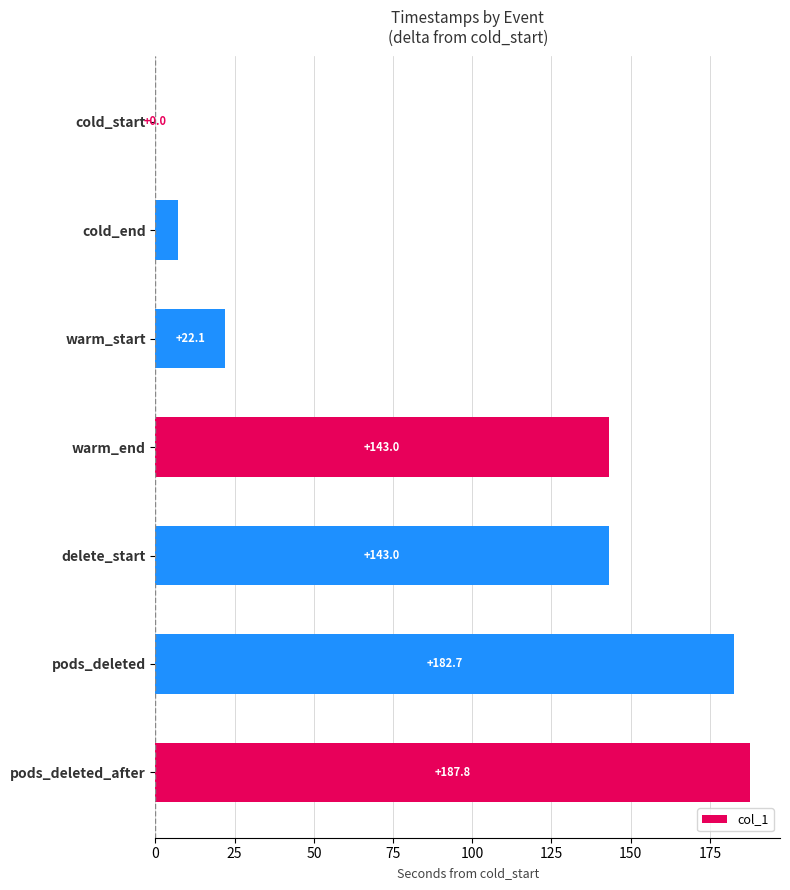

Which label corresponds to the largest value in the chart?

pods_deleted_after